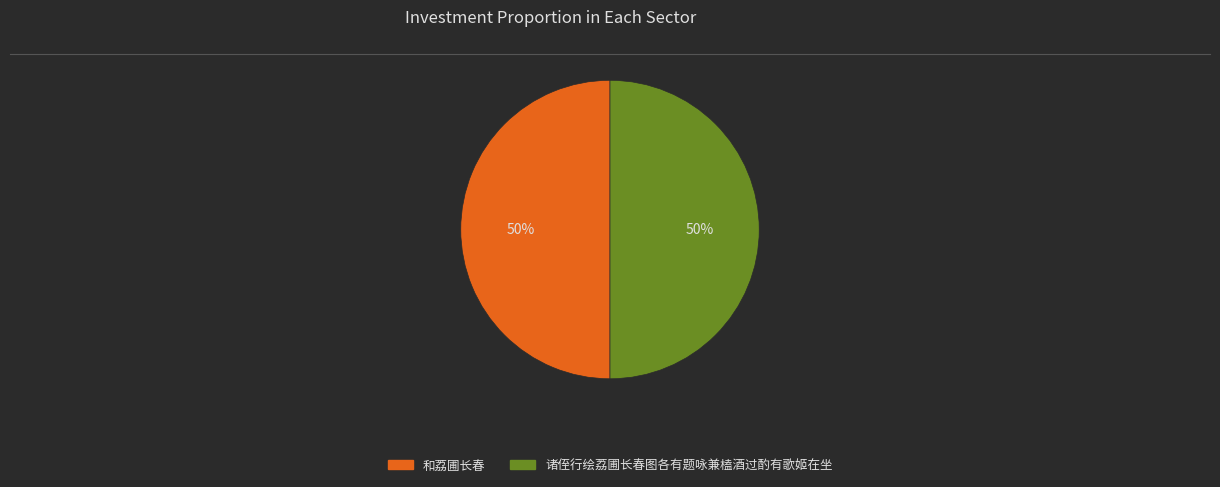

Is it true that 诸侄行绘荔圃长春图各有题咏兼榼酒过酌有歌姬在坐 is 42% of the pie?

False